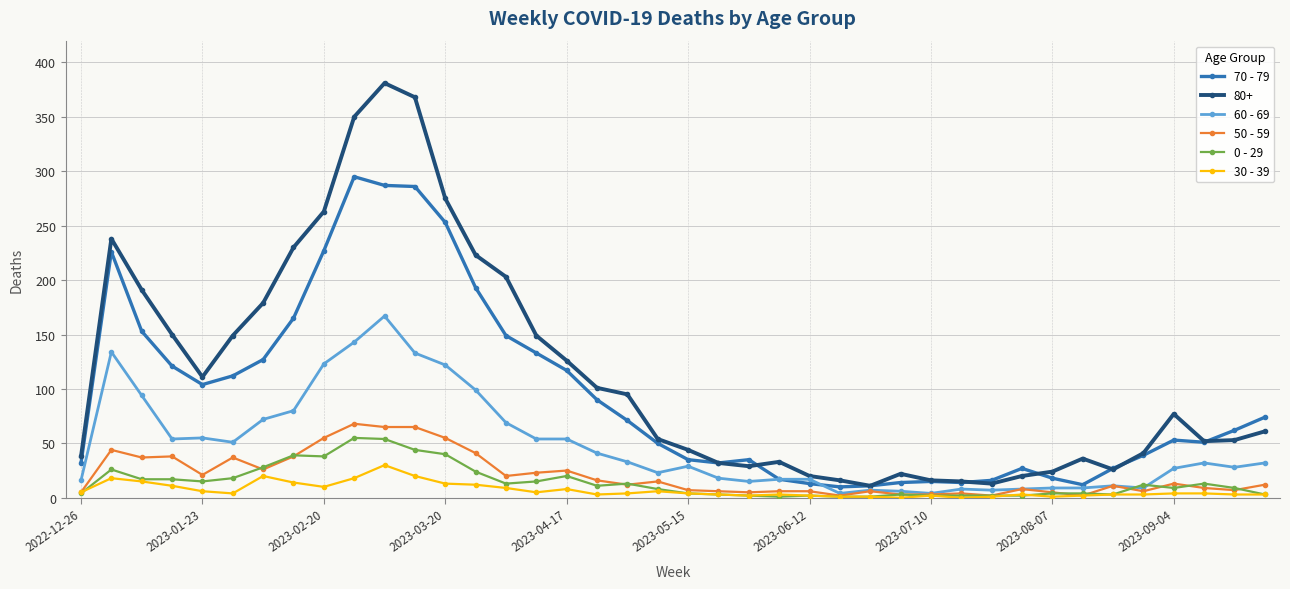

What is the average value of the 60 - 69 series?

48